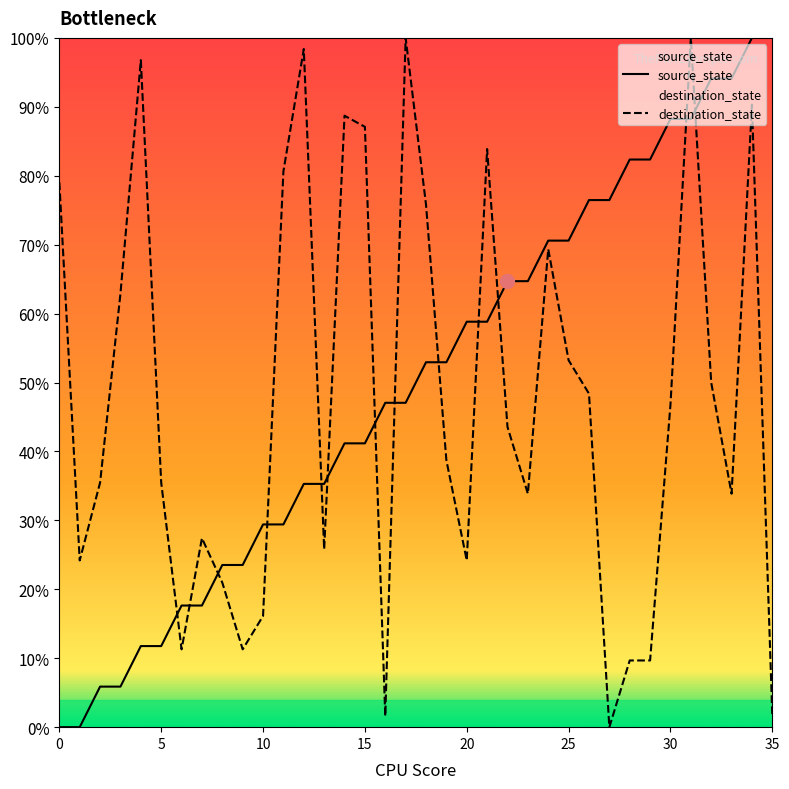

What is the total value across all series at 26?

124.9